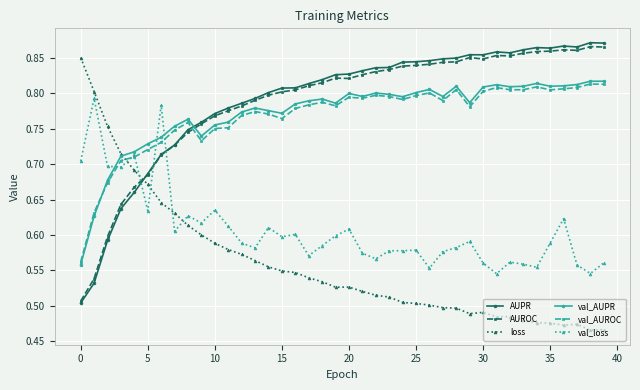

How many AUROC values are between 0 and 1?

40